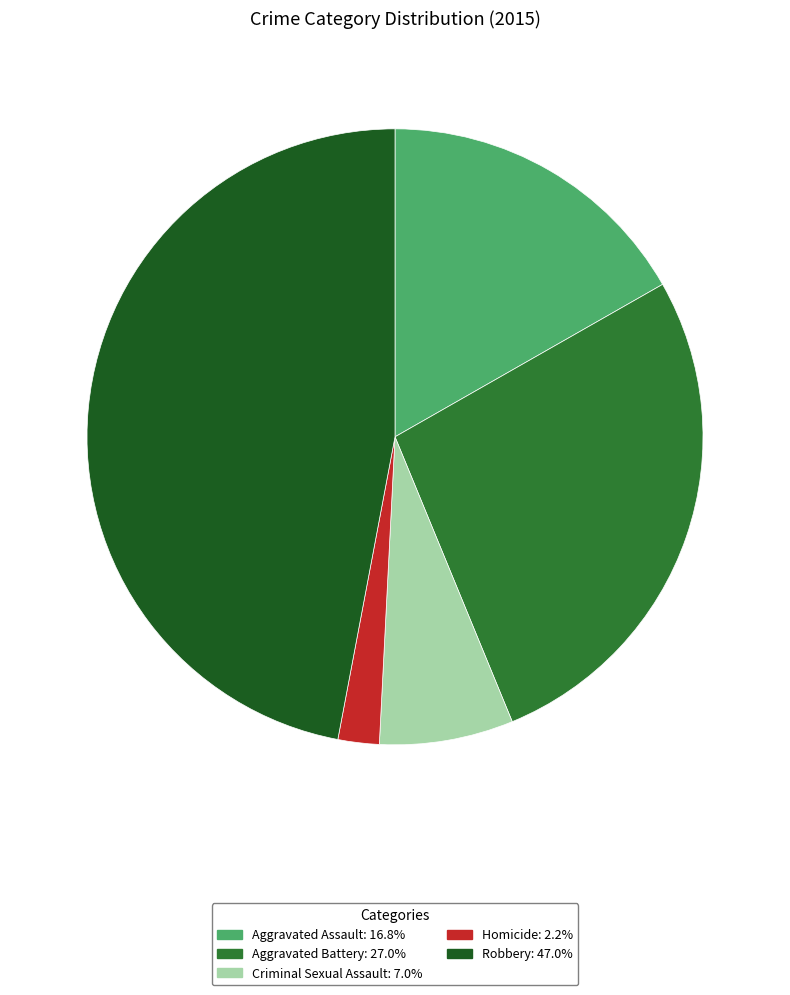

Which slice is the smallest?

Homicide